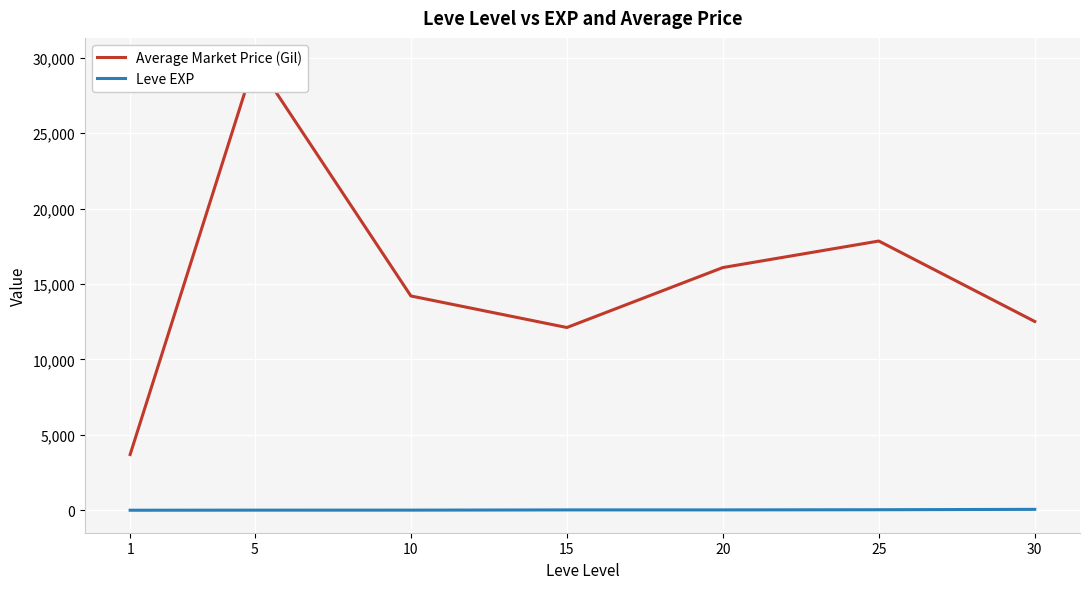

True or false: Average Market Price (Gil) has a value of 10199.8 at 20.

False